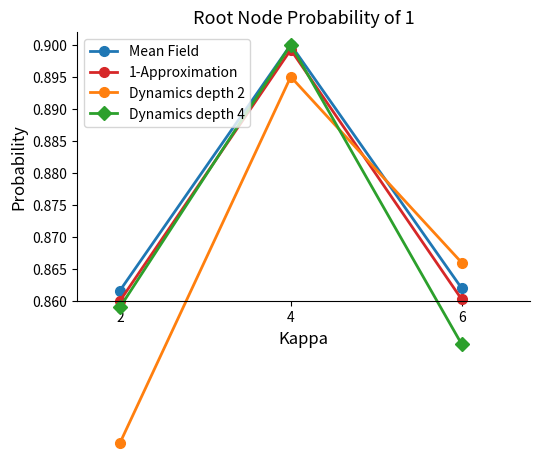

Rank the categories by Dynamics depth 4 value from lowest to highest.

6, 2, 4